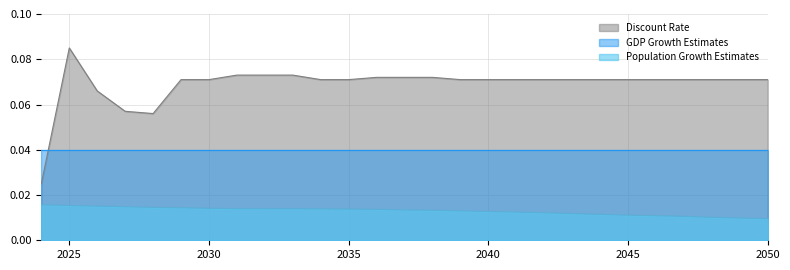

What is the highest value of the Discount Rate series?

0.1